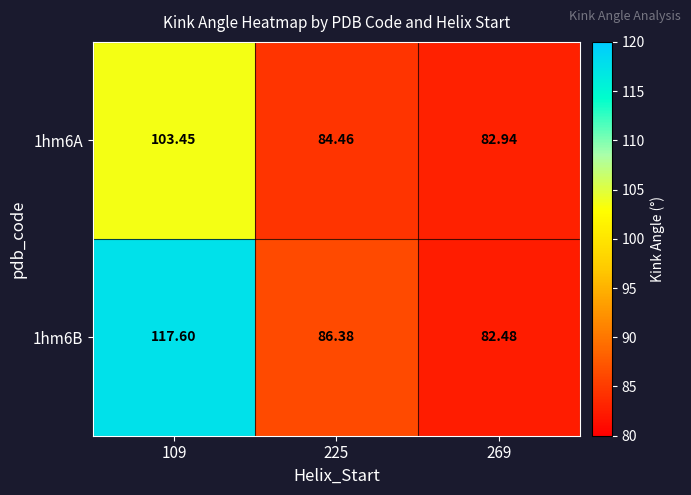

What is the spread (max minus min) of values at 269?

0.5